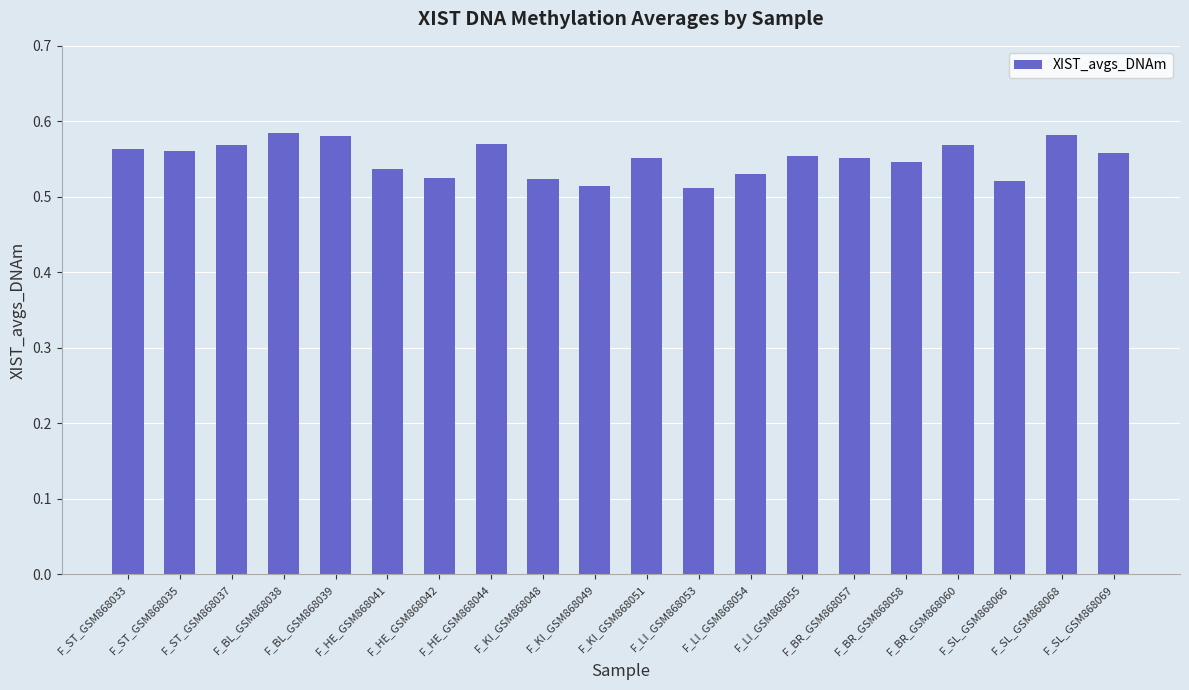

The chart shows a value of 0.8 at F_LI_GSM868053. True or false?

False